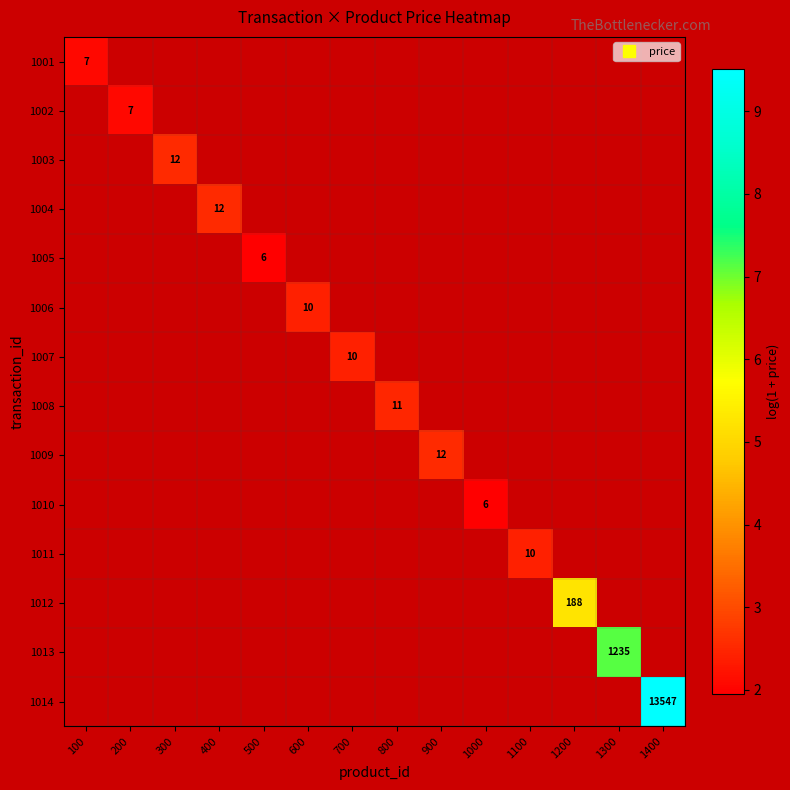

At 1000, list the series in order from smallest to largest.

1001, 1002, 1003, 1004, 1005, 1006, 1007, 1008, 1009, 1010, 1011, 1012, 1013, 1014